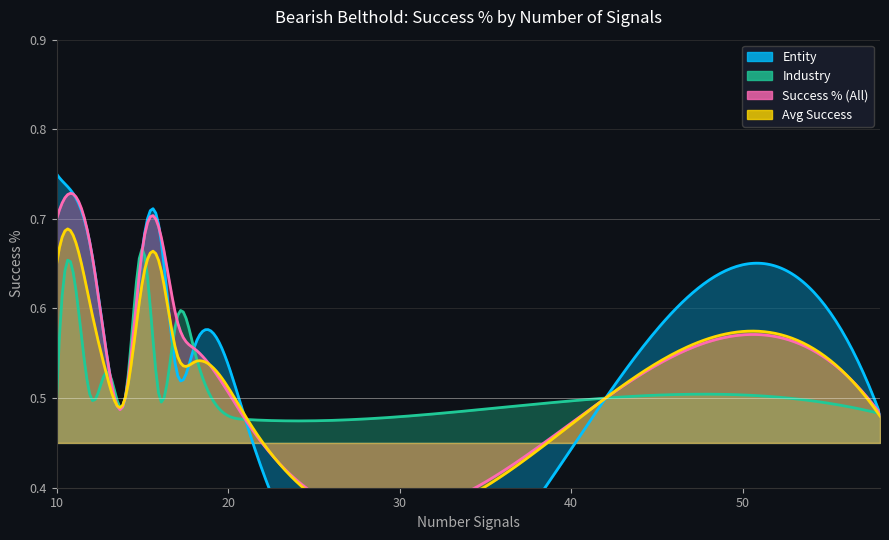

Reading right to left, extract all data points from this chart.

Entity: 0.5	0.5	0.5	0.6	0.5	0.7	0.7	0.5	0.5	0.7	0.7	0.8
Industry: 0.5	0.5	0.5	0.6	0.6	0.5	0.7	0.5	0.5	0.5	0.6	0.5
Success % (All): 0.5	0.5	0.5	0.6	0.6	0.7	0.7	0.5	0.5	0.7	0.7	0.7
Avg Success: 0.5	0.5	0.5	0.5	0.6	0.7	0.6	0.5	0.5	0.6	0.7	0.7